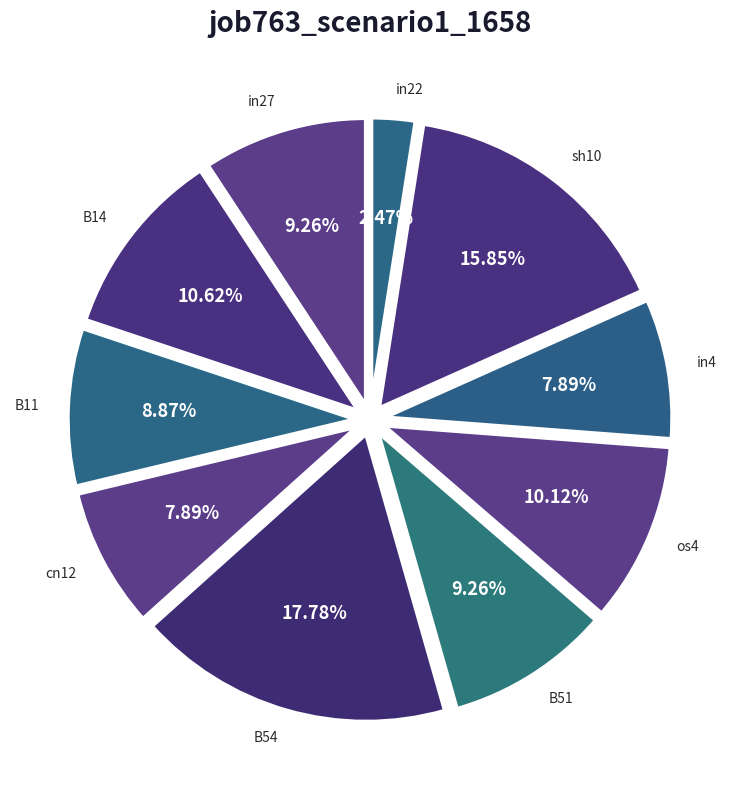

Is the sum of in22 and in27 greater than half?

No